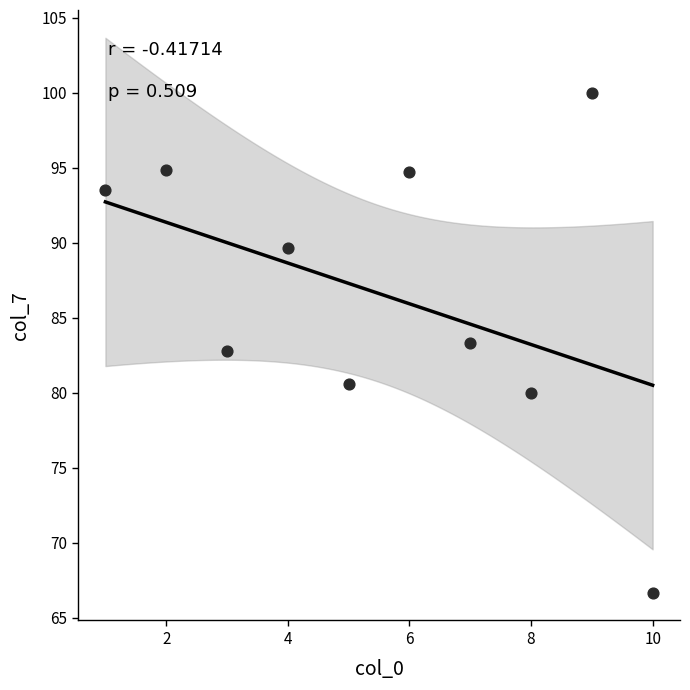

What is the range of X values (max minus min)?

9.0